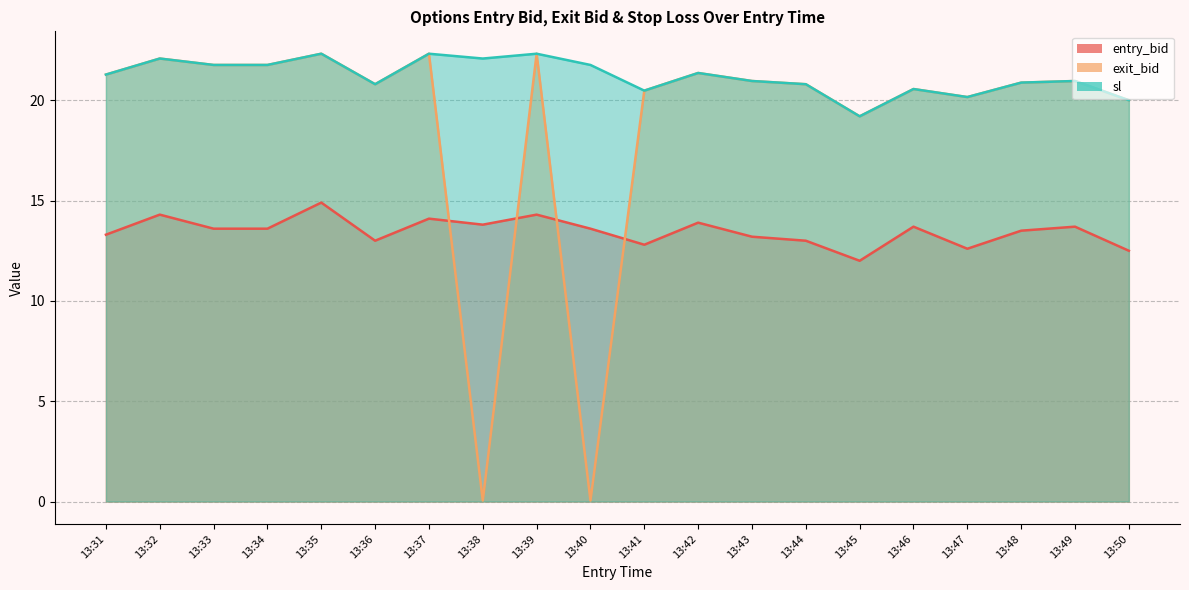

What are all the series names shown in the legend?

entry_bid, exit_bid, sl